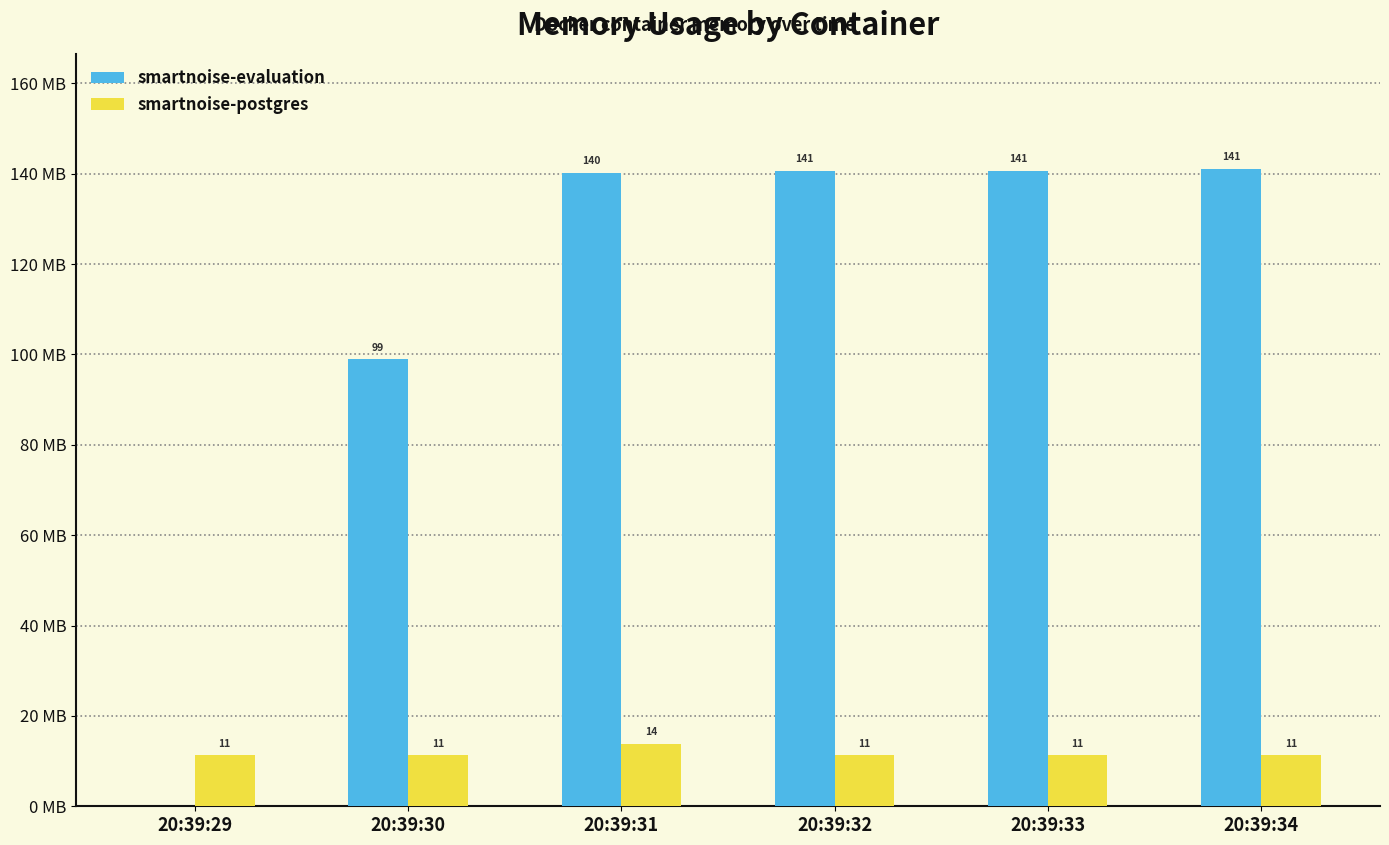

Is the value of smartnoise-postgres at 20:39:34 greater than the value of smartnoise-evaluation at 20:39:33?

No